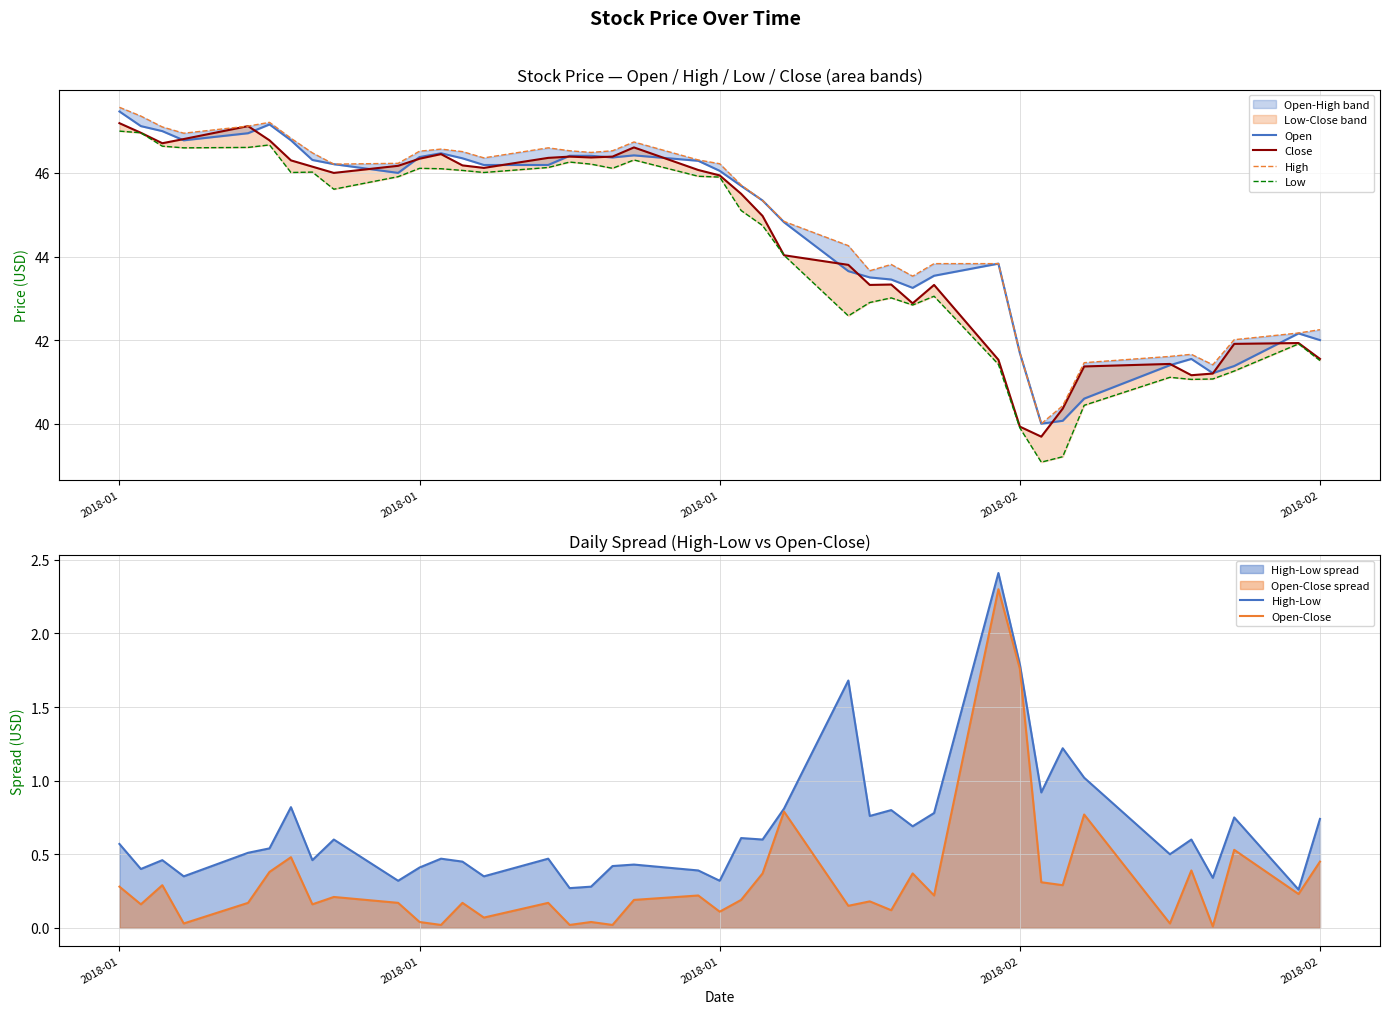

What is the difference between the second highest and second lowest values in the Low series?

7.8